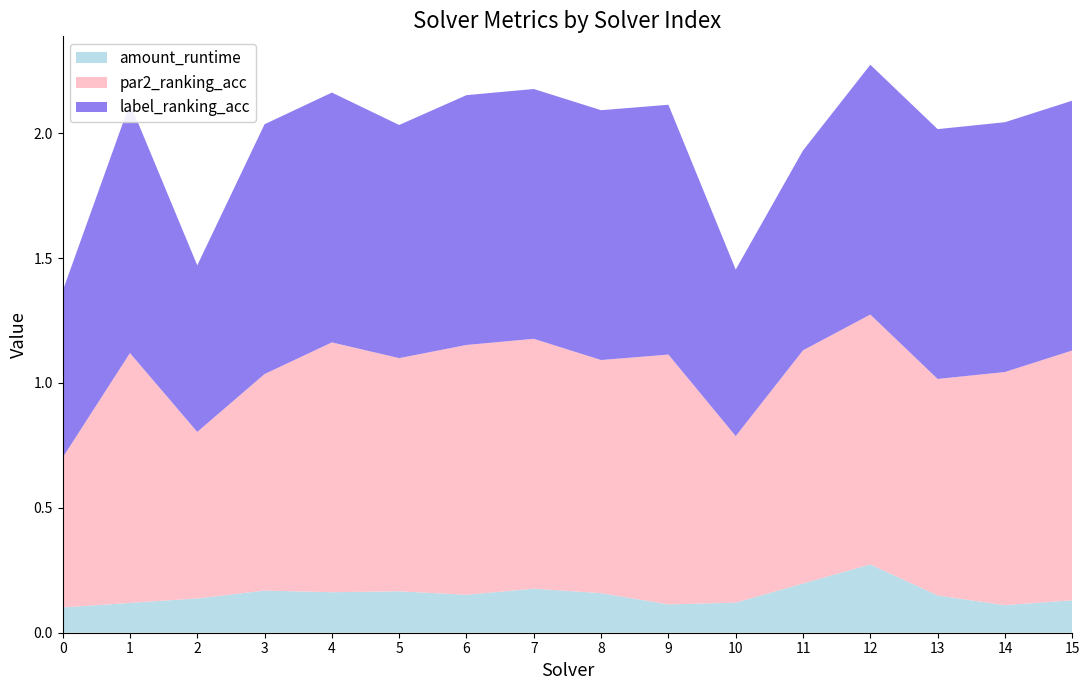

Reading right to left, transcribe all the data shown in this chart.

amount_runtime: 0.1	0.1	0.1	0.3	0.2	0.1	0.1	0.2	0.2	0.2	0.2	0.2	0.2	0.1	0.1	0.1
par2_ranking_acc: 1.0	0.9	0.9	1.0	0.9	0.7	1.0	0.9	1.0	1.0	0.9	1.0	0.9	0.7	1.0	0.6
label_ranking_acc: 1.0	1.0	1.0	1.0	0.8	0.7	1.0	1.0	1.0	1.0	0.9	1.0	1.0	0.7	1.0	0.7